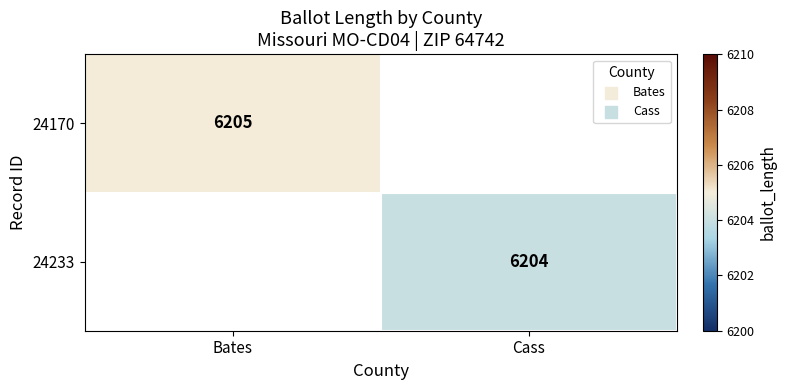

How many categories are shown in the chart?

2